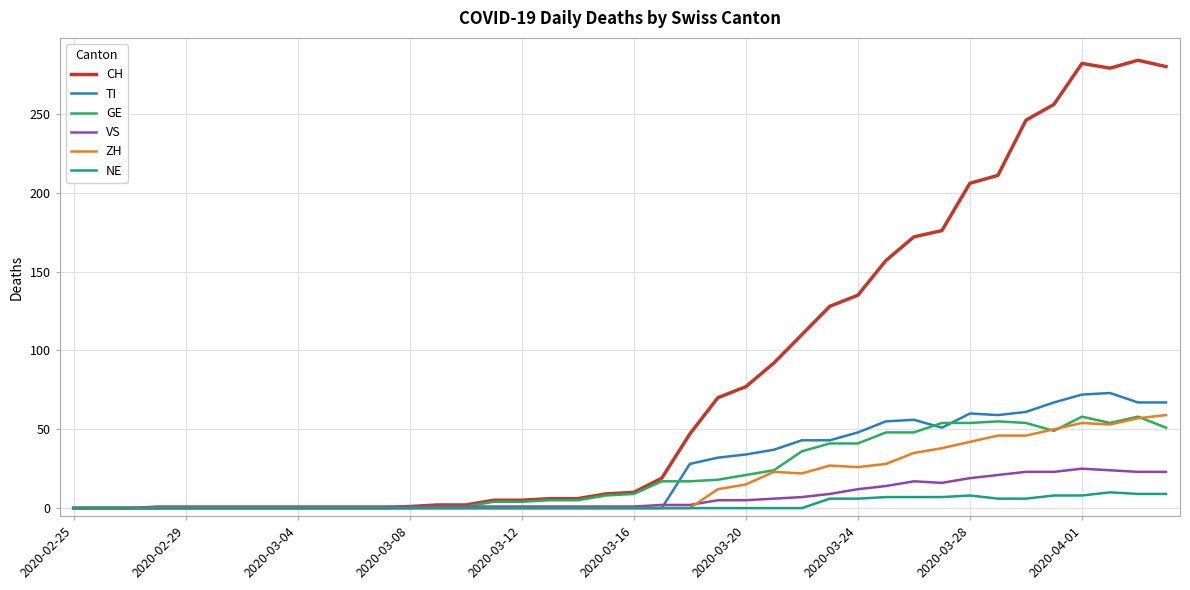

Which series has the widest spread of values?

CH